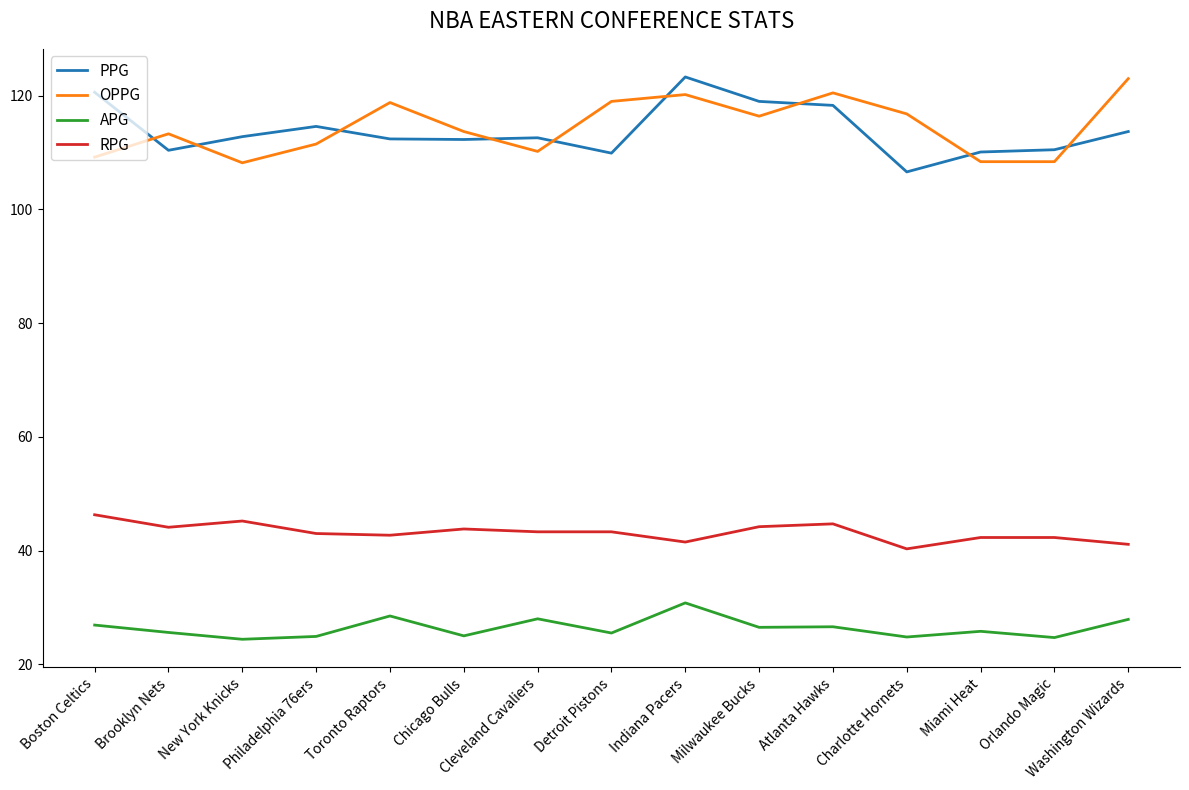

The value of PPG at Miami Heat is 110.1. True or false?

True